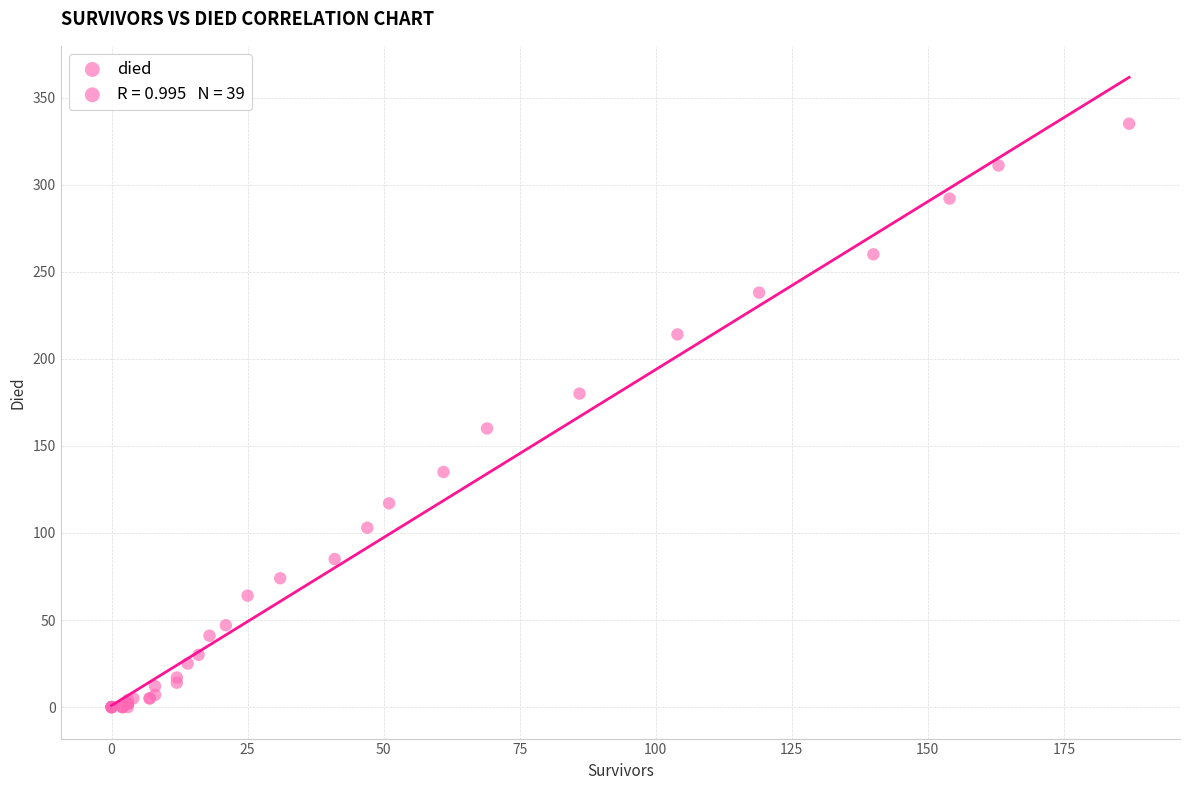

What Y value in the scatter plot is closest to 167?

160